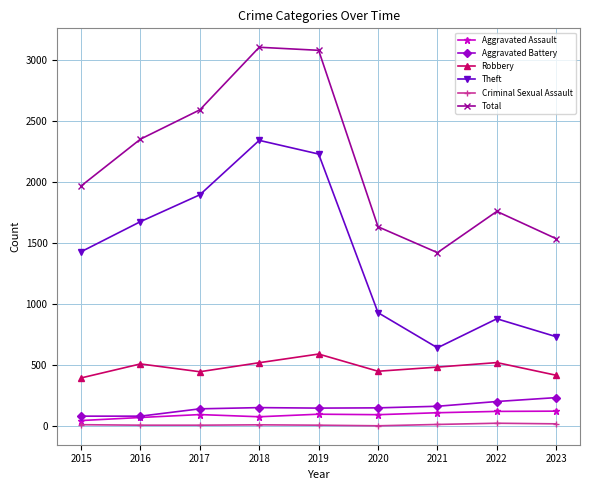

Which series has the largest total across all categories?

Total